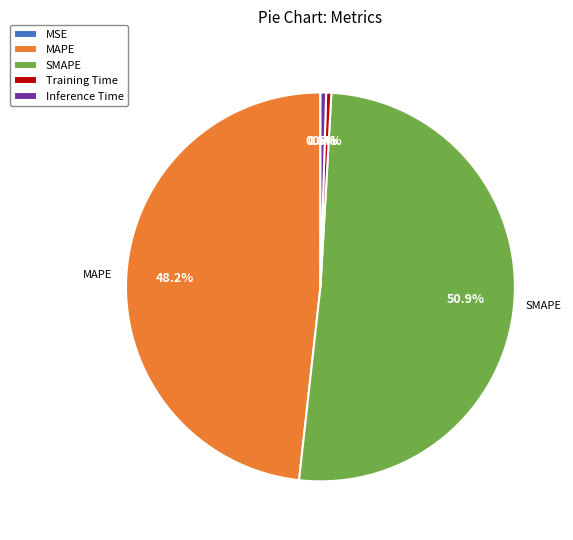

To the nearest percent, what is the combined percentage of SMAPE and MAPE?

99%